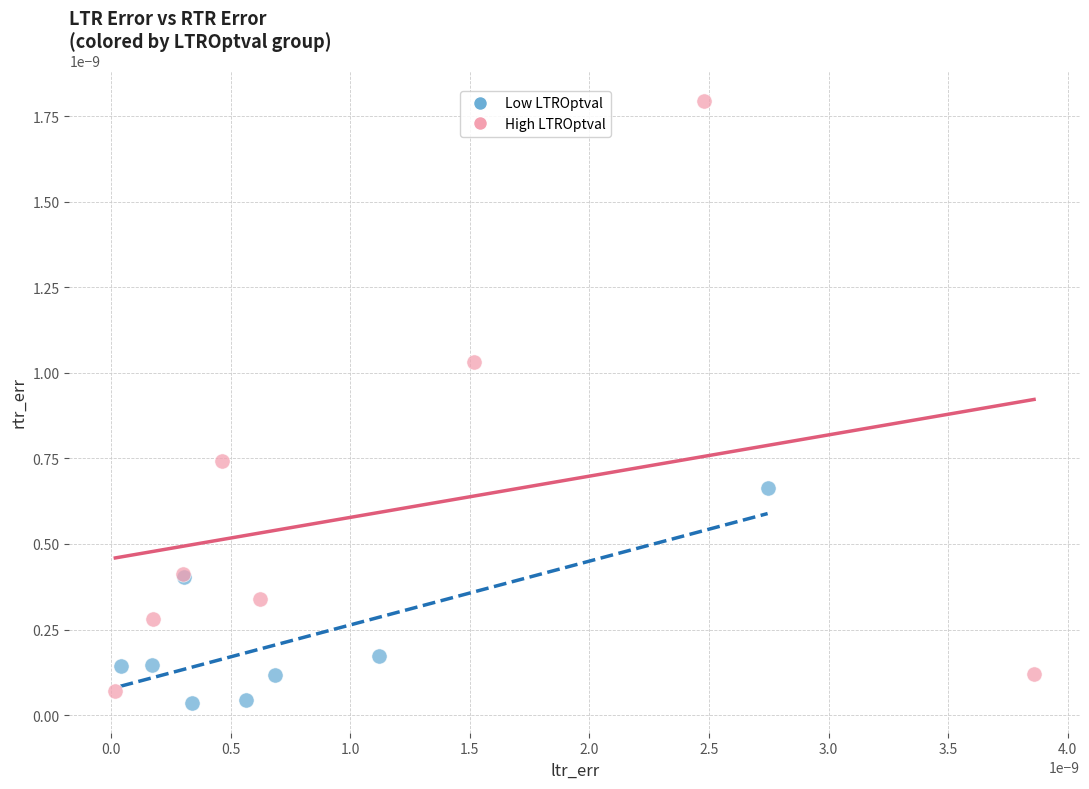

Which series has the largest Y range (max minus min)?

High LTROptval